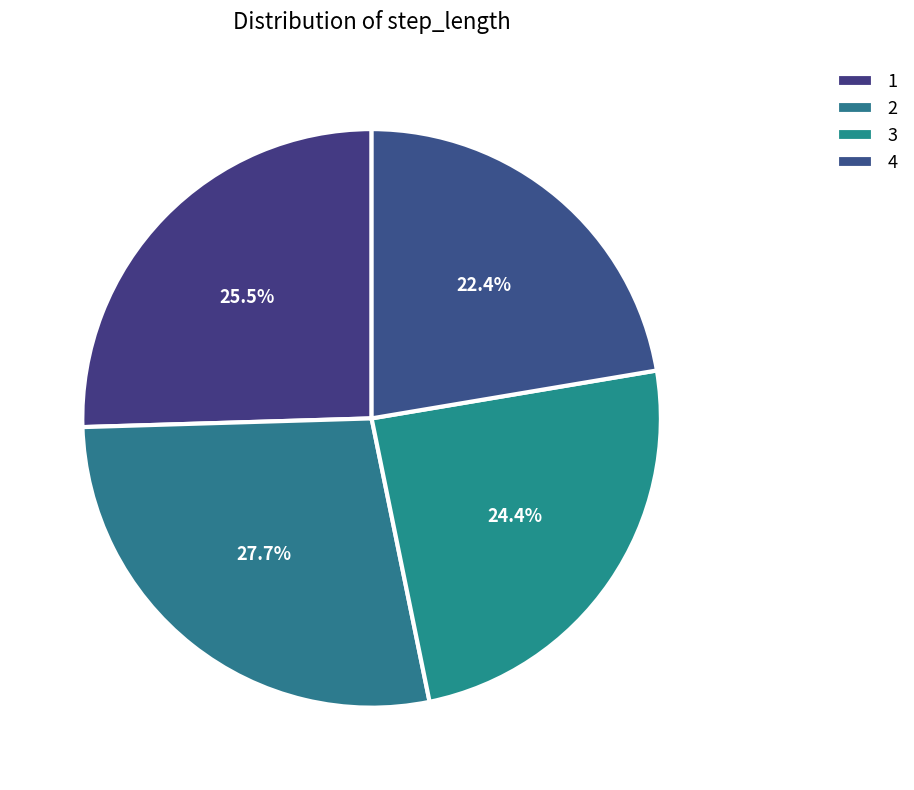

Is 2 the majority of the pie?

No